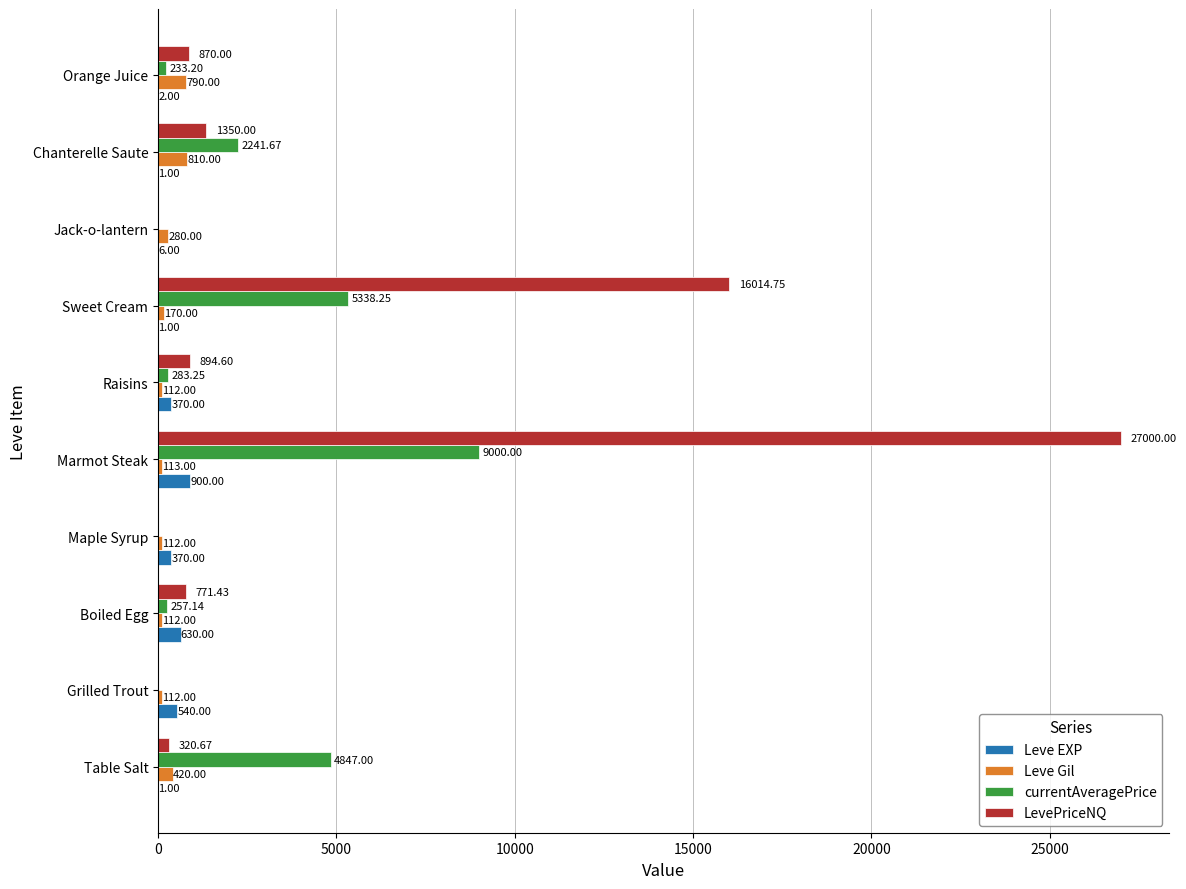

Count the number of categories in the chart.

10